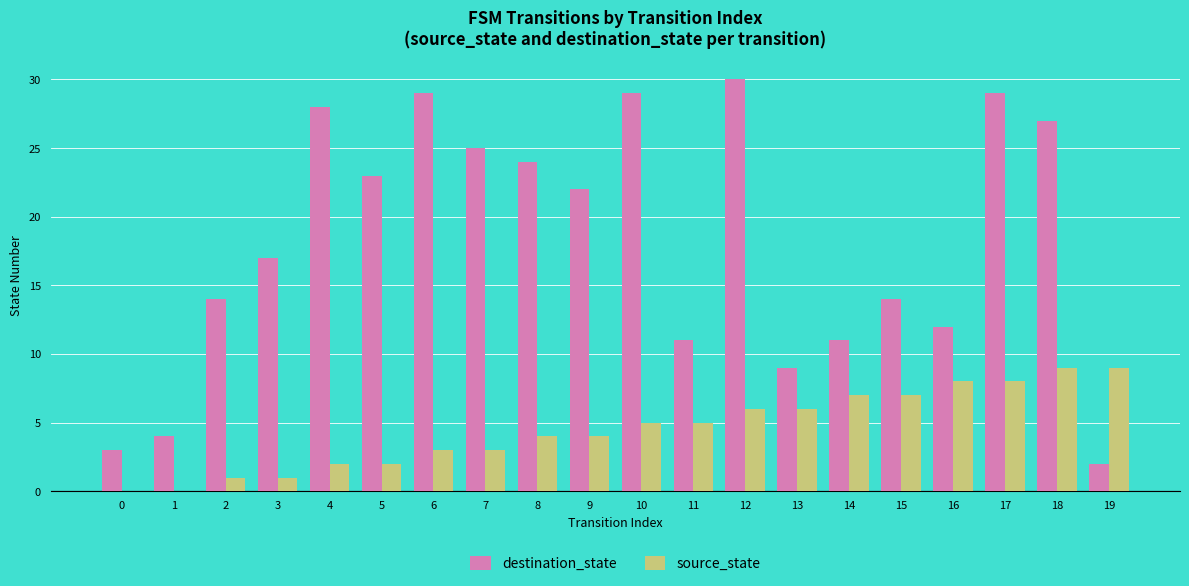

Which category has the highest value across all series?

12